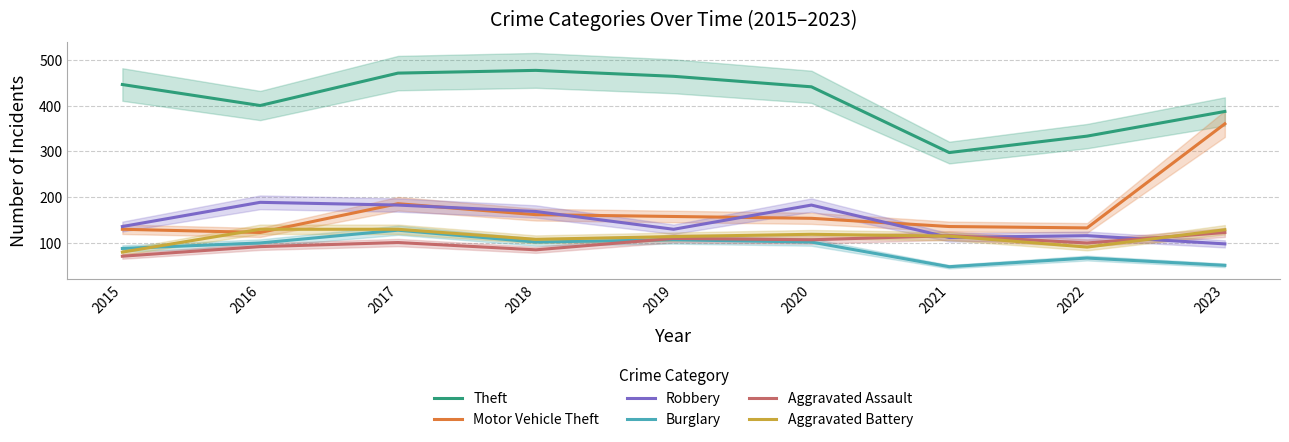

In Robbery, how many points are higher than both neighbors (excluding endpoints)?

3